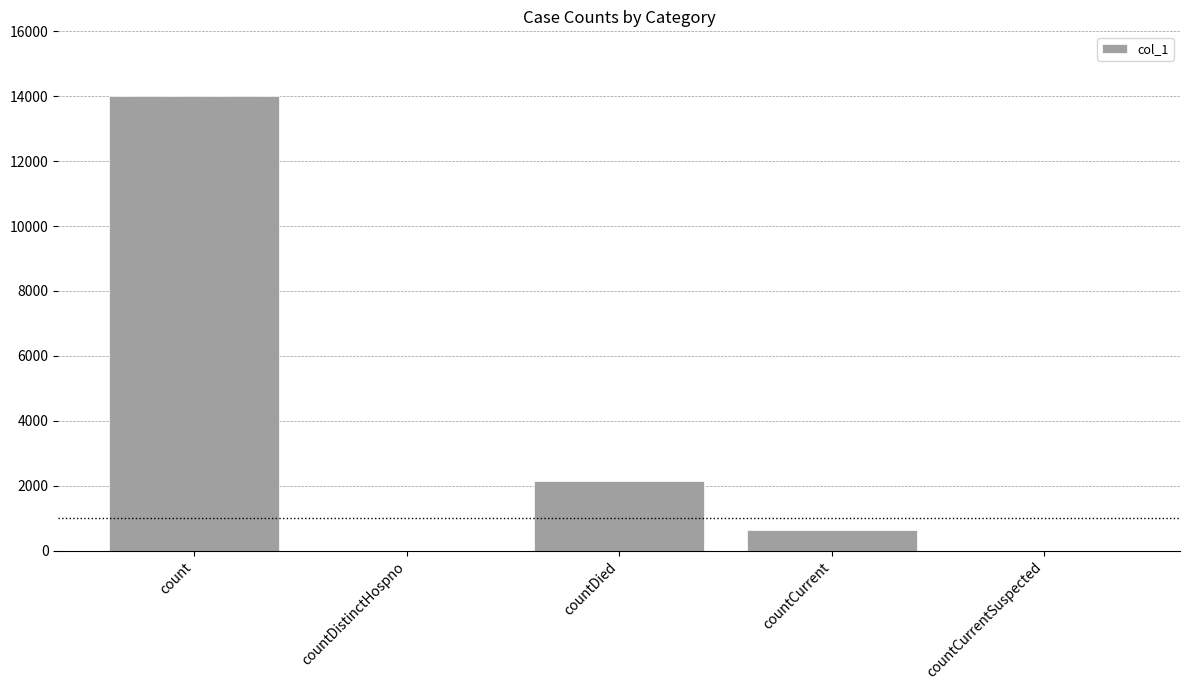

Reading right to left, what are all the values shown in this chart?

0	642	2135	0	14018